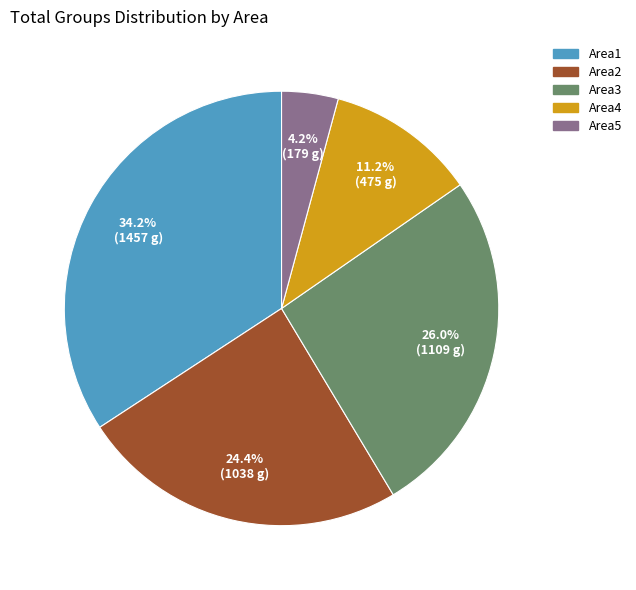

How much of the chart is everything except Area5?

95.8%